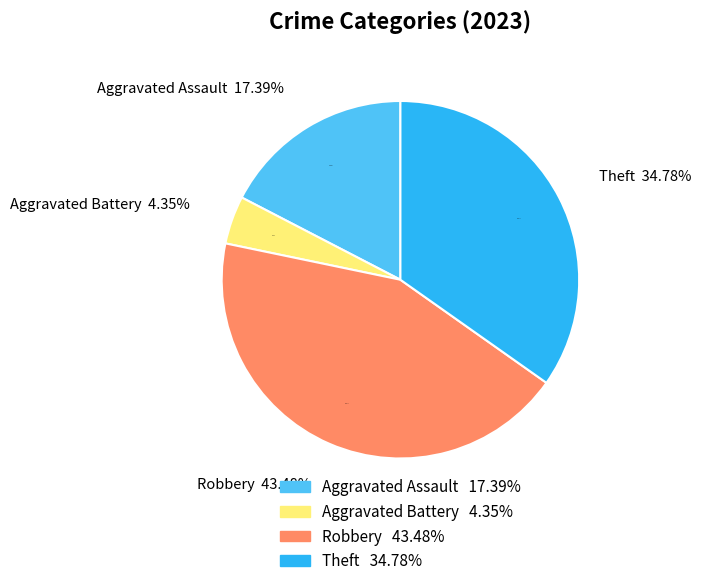

Is there a majority slice in this chart?

No